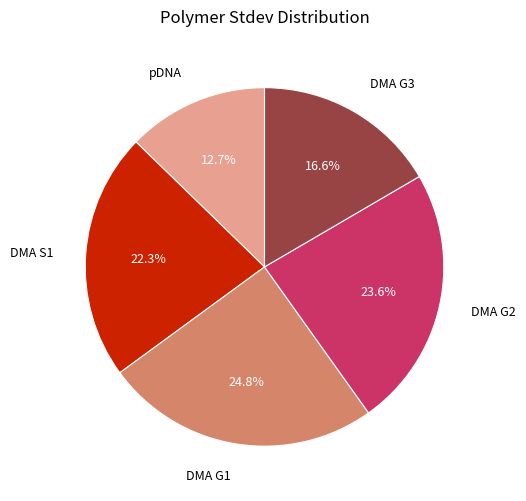

To the nearest percent, what is the average slice percentage?

20%